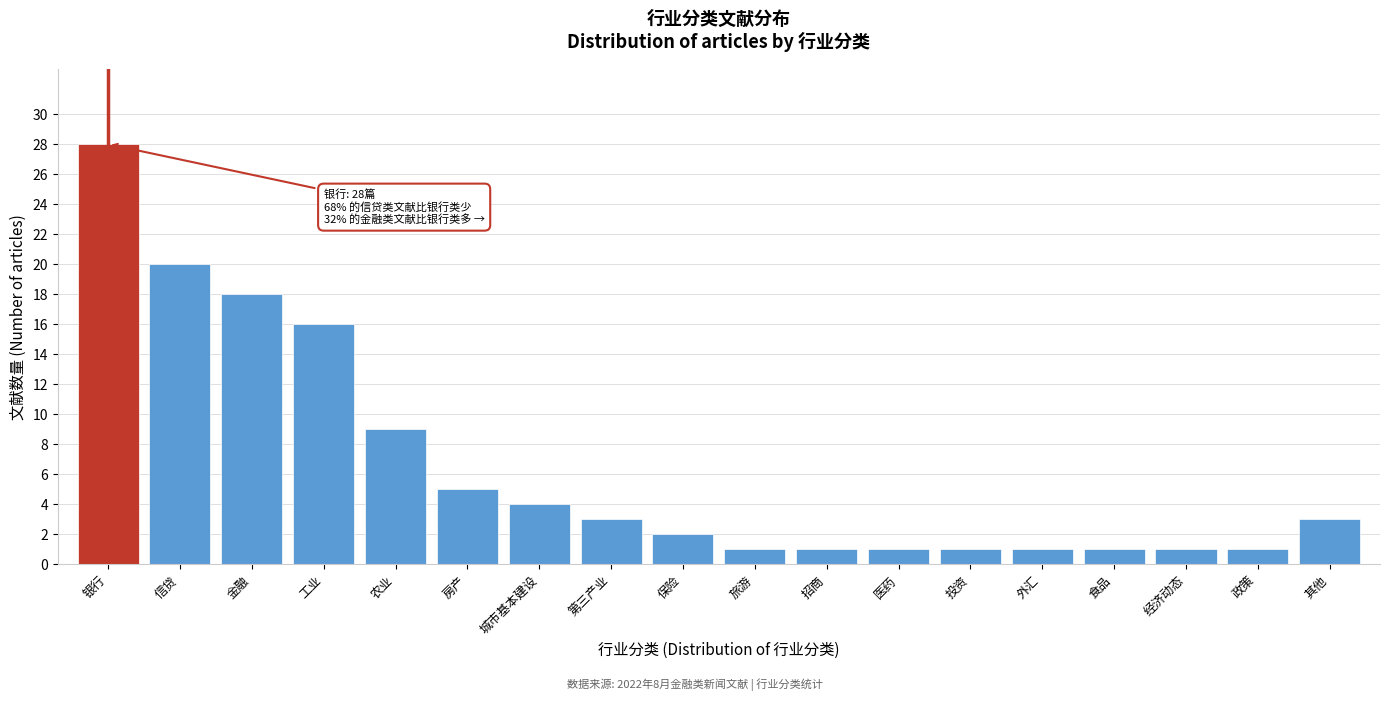

Reading left to right, list all the values displayed in this chart.

28	20	18	16	9	5	4	3	2	1	1	1	1	1	1	1	1	3